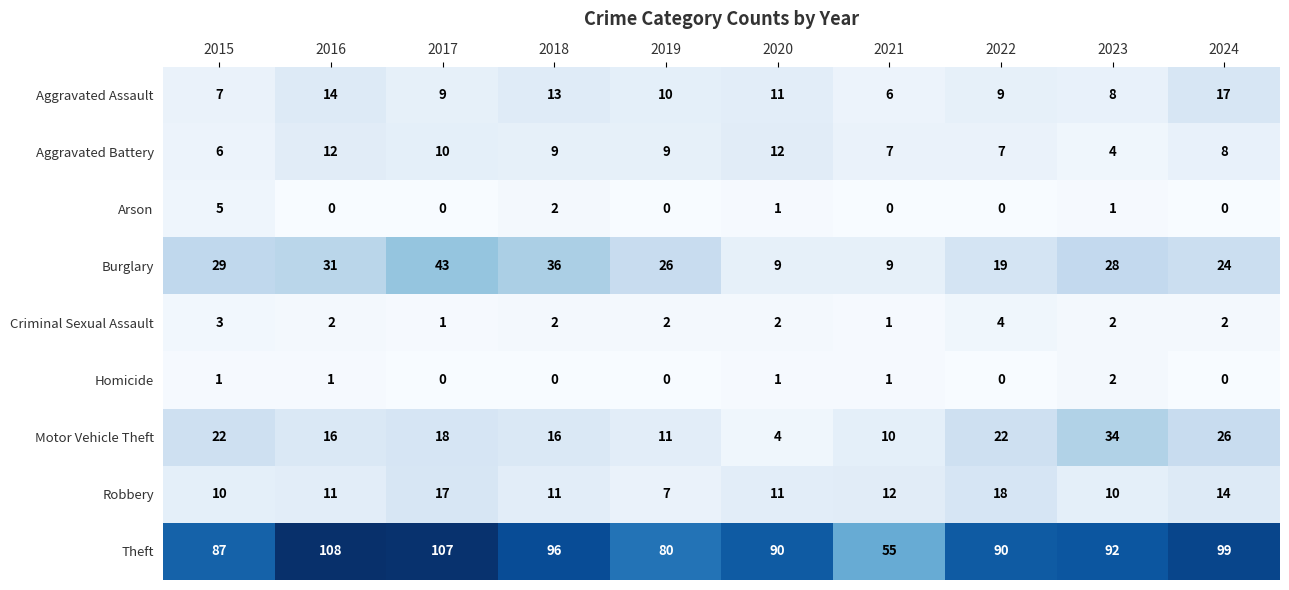

Count the number of categories in the chart.

10